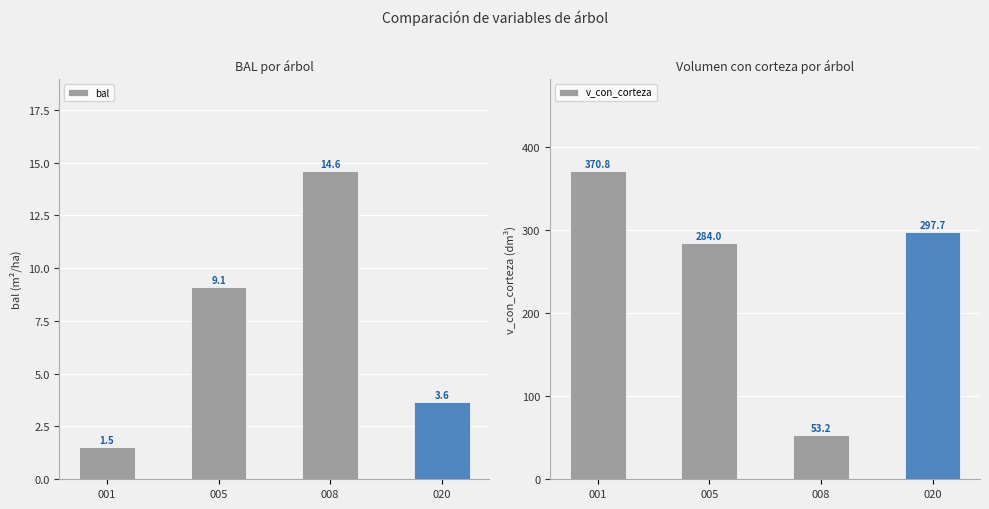

Are the bars grouped side by side (vs. stacked)?

Yes